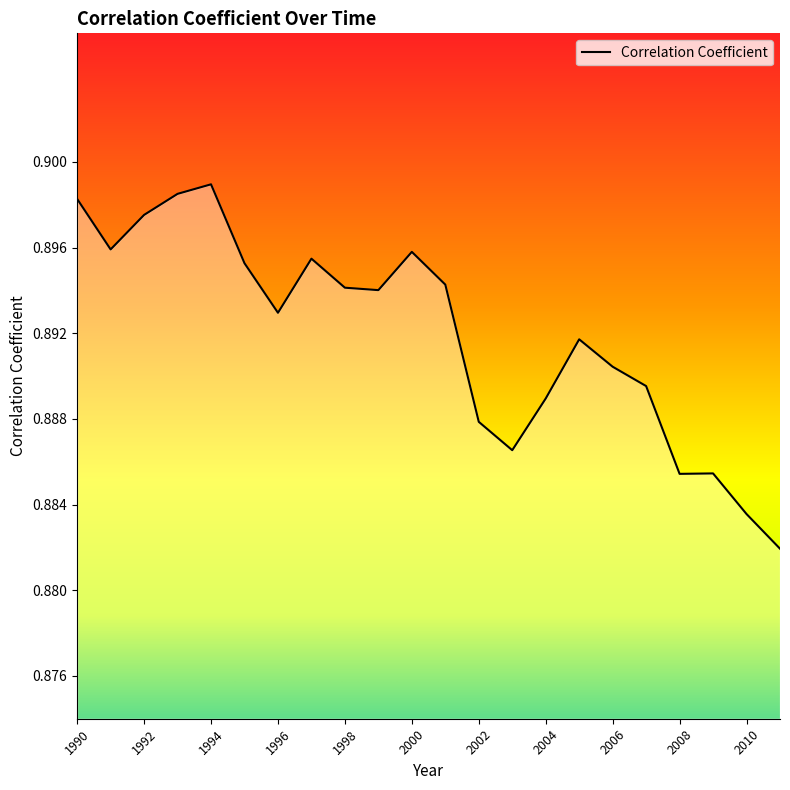

Does the chart have visible grid lines?

No